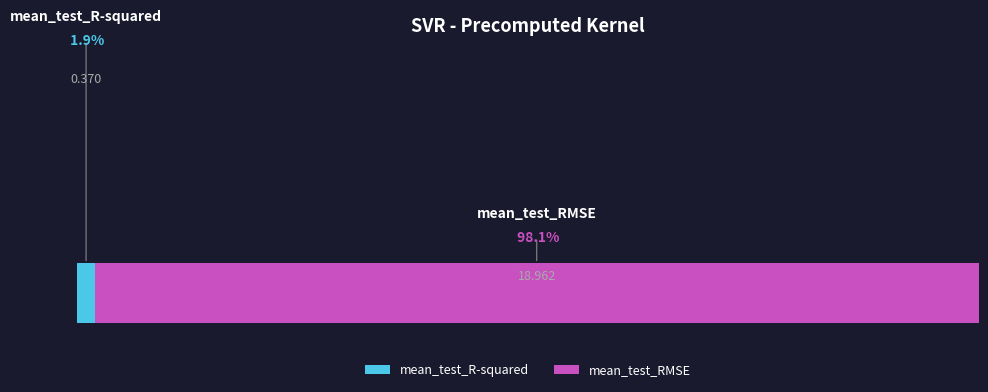

To the nearest percent, what portion does mean_test_R-squared represent?

2%